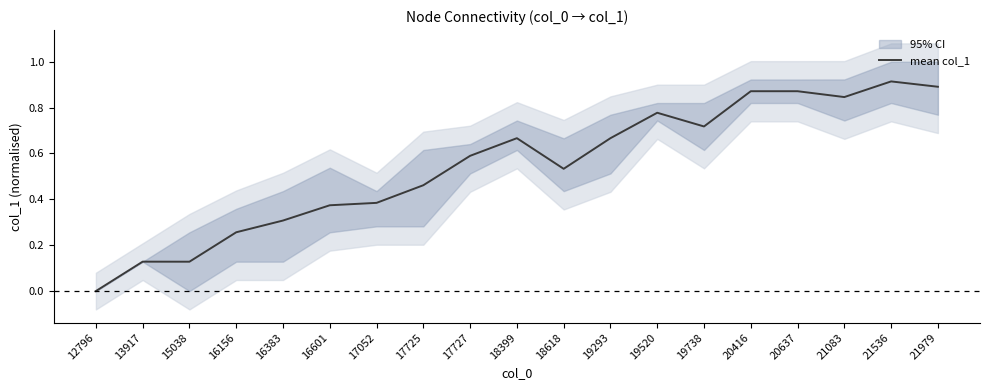

How many interior local valleys (lower than both neighbors) does the data have?

4